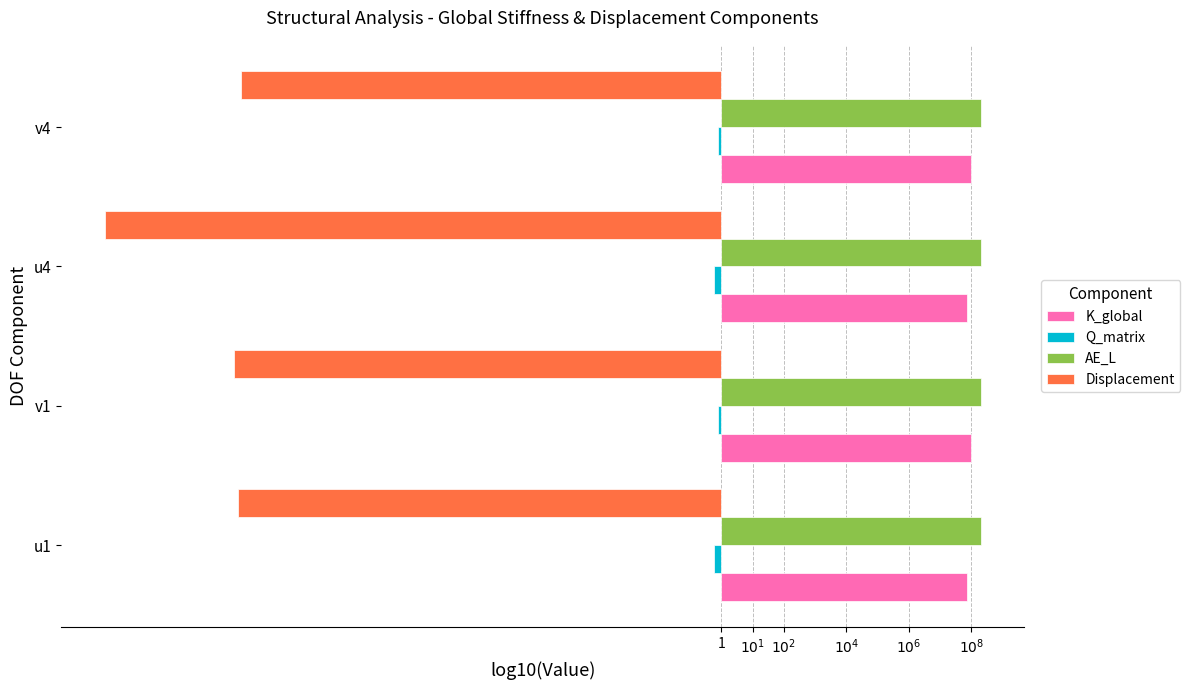

What position from the right is 1?

4